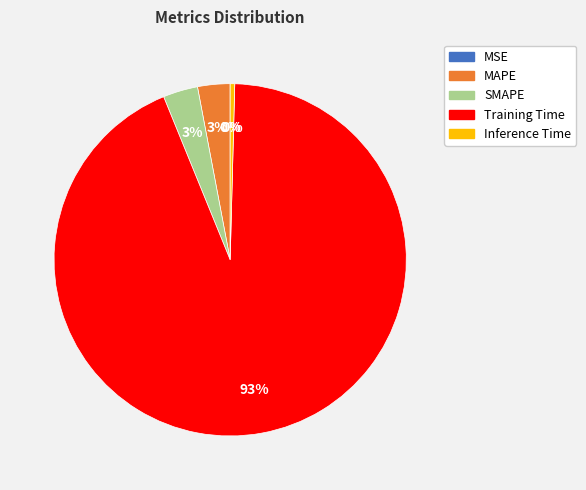

Do Inference Time and Training Time together represent more than half of the pie?

Yes